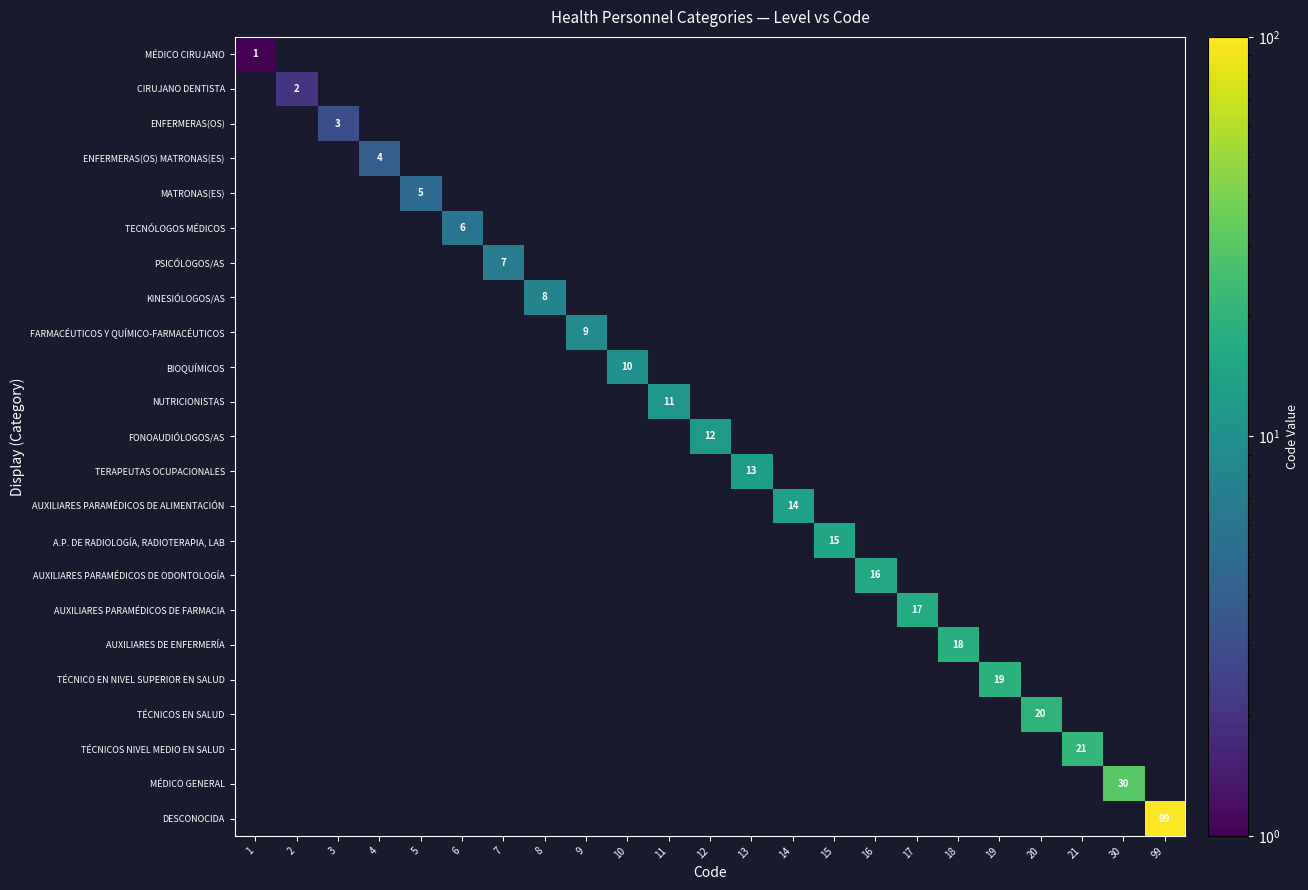

Which category has the lowest value across all series?

1